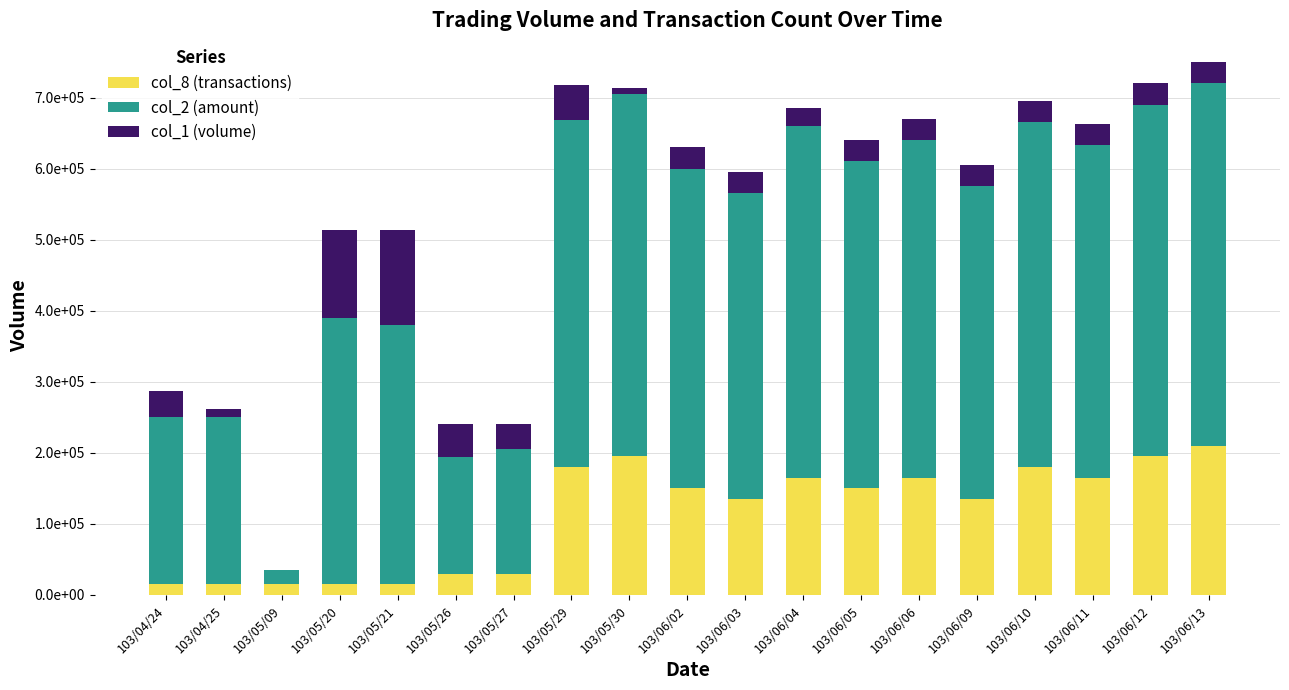

List the labels in order of col_8 (transactions) value, smallest first.

103/04/24, 103/04/25, 103/05/09, 103/05/20, 103/05/21, 103/05/26, 103/05/27, 103/06/03, 103/06/09, 103/06/02, 103/06/05, 103/06/04, 103/06/06, 103/06/11, 103/05/29, 103/06/10, 103/05/30, 103/06/12, 103/06/13